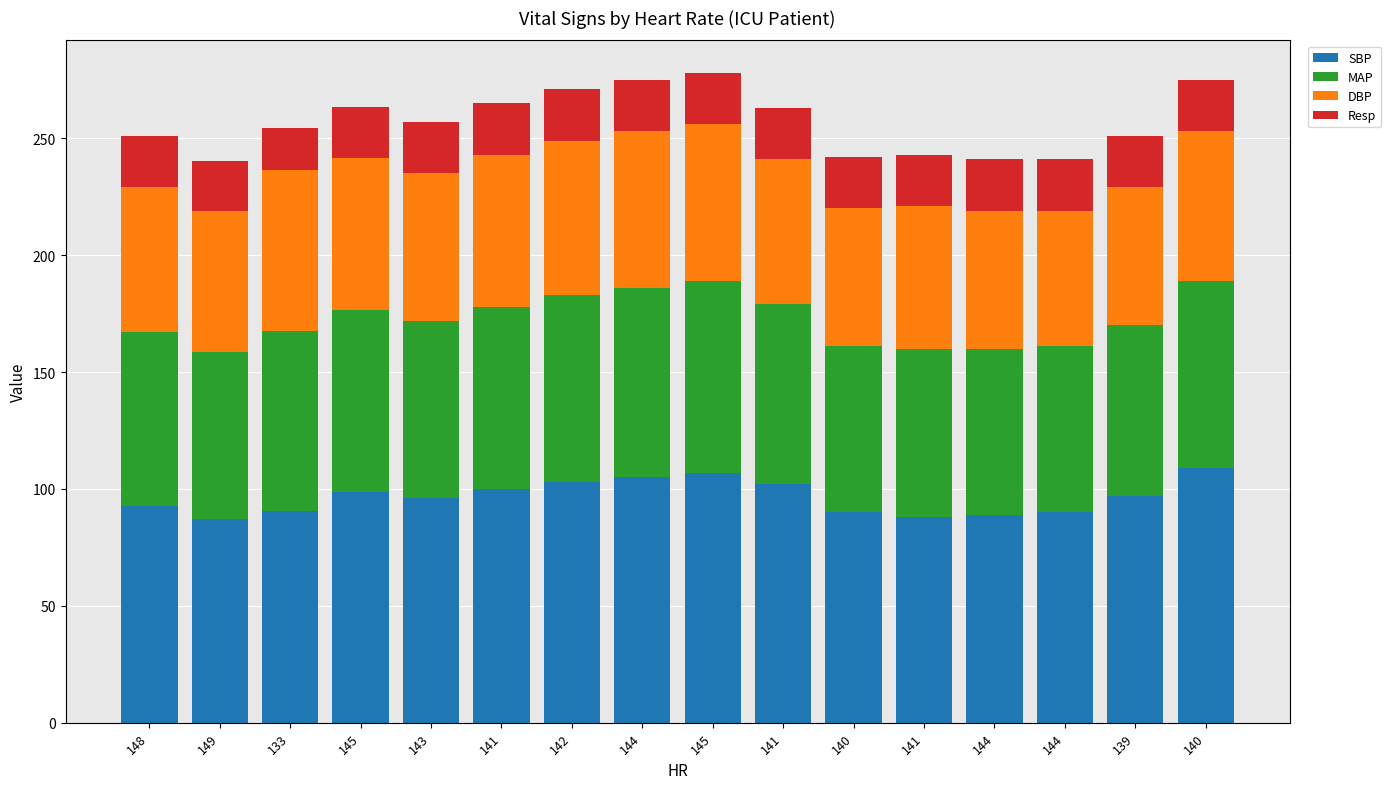

At which label does MAP first exceed 77?

145